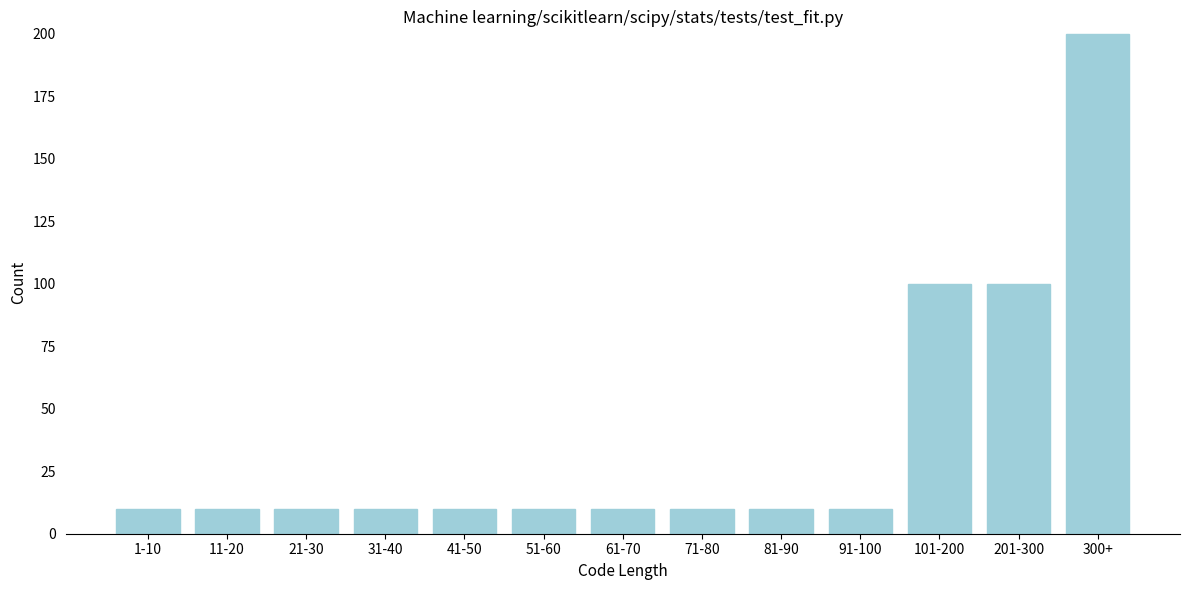

Reading right to left, extract all data points from this chart.

300+=200	201-300=100	101-200=100	91-100=10	81-90=10	71-80=10	61-70=10	51-60=10	41-50=10	31-40=10	21-30=10	11-20=10	1-10=10